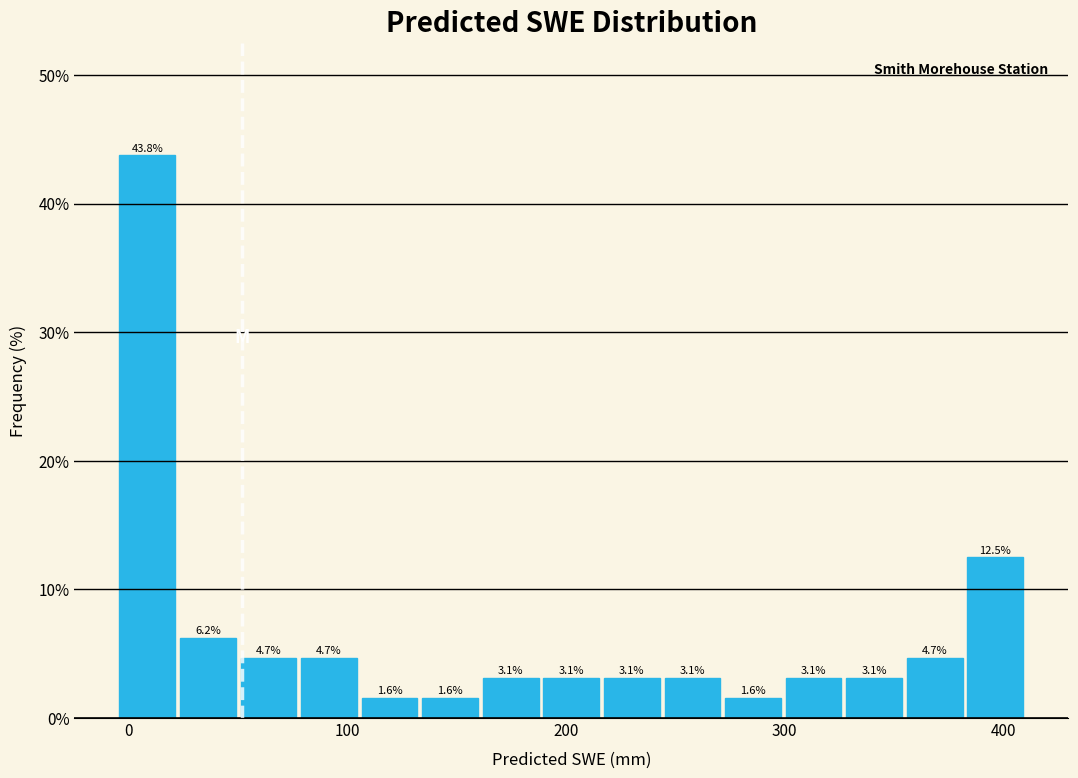

Read against the x-axis, roughly where is the centre of the tallest bar?

10